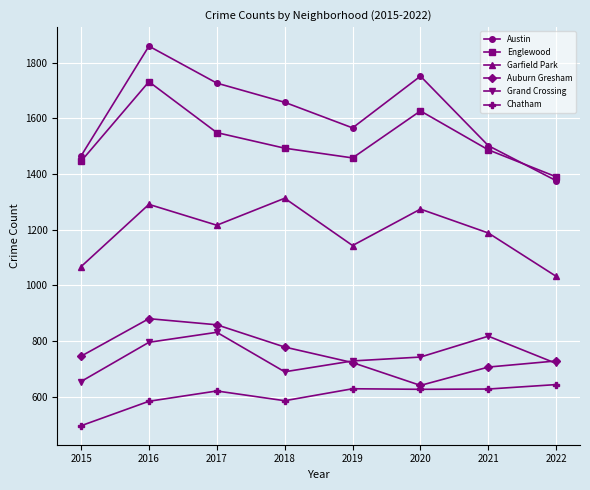

At which label does Austin reach its peak?

2016